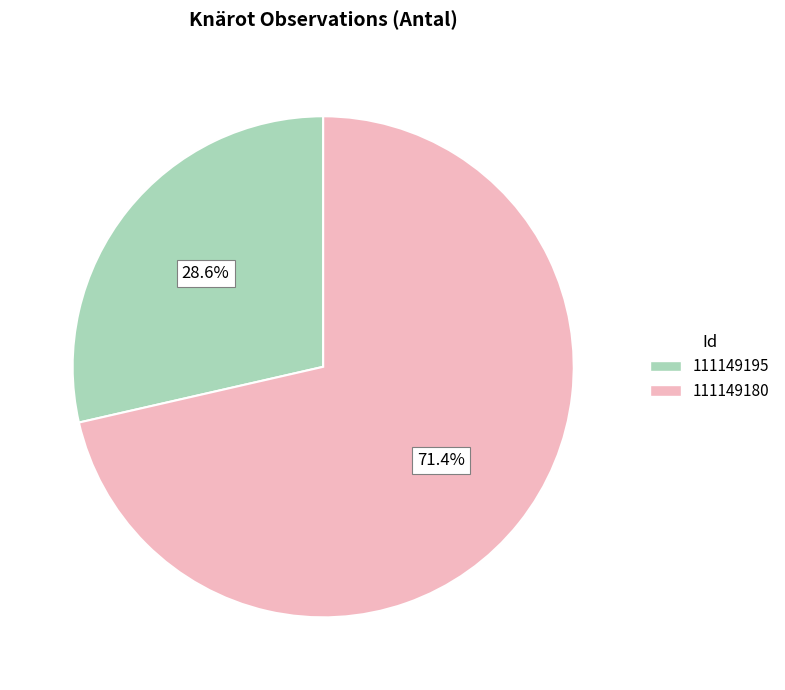

Which slice represents more than half of the pie?

111149180